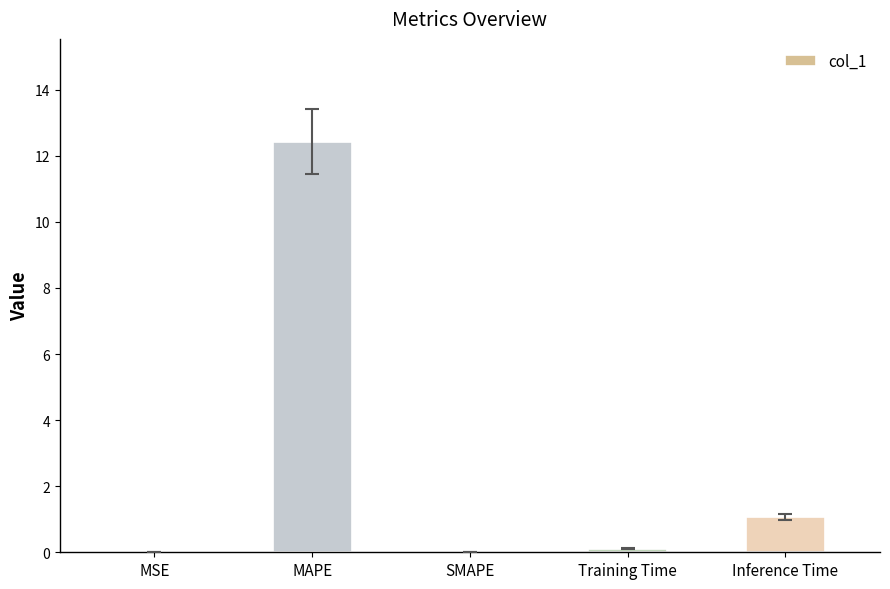

True or false: the data shows -4.8 at SMAPE.

False